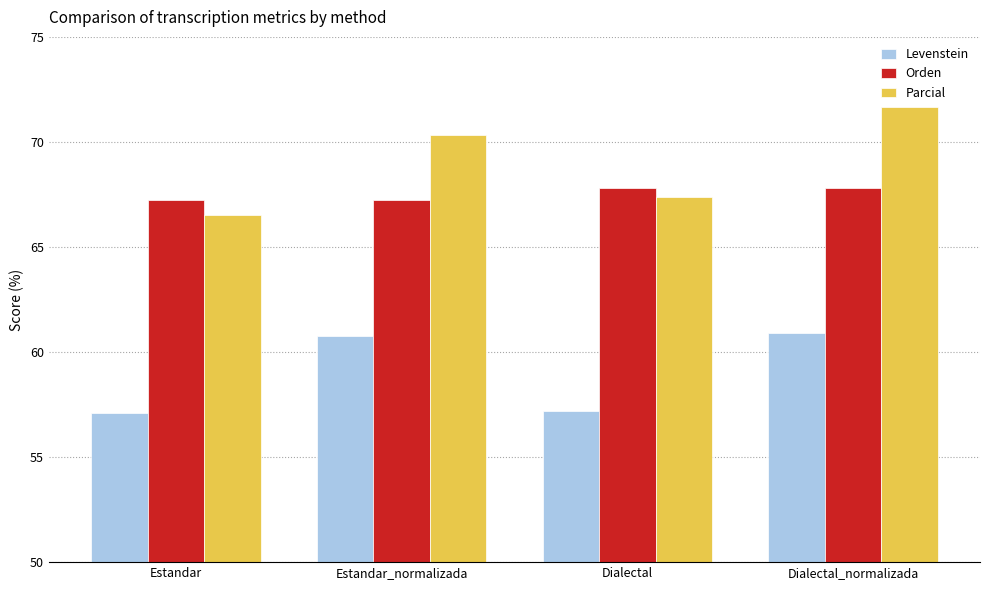

At which category does the chart reach its peak across all series?

Dialectal_normalizada